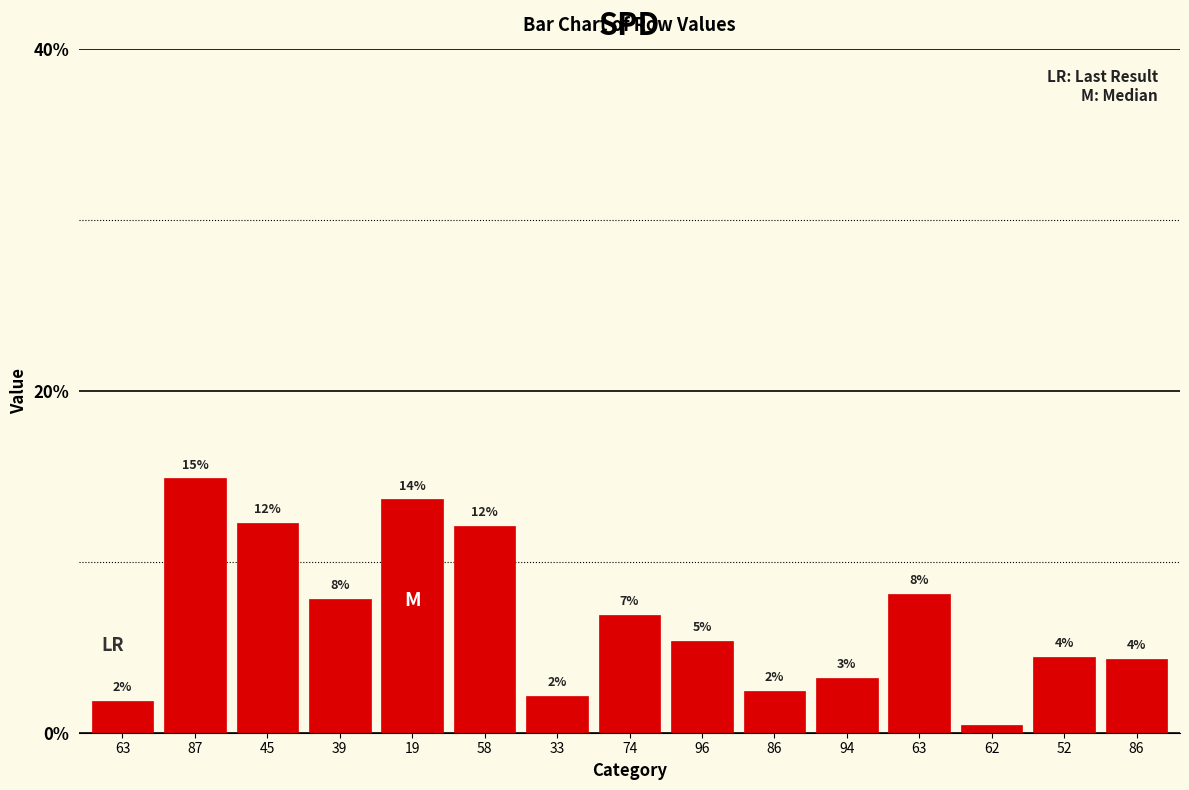

Rank the categories by value from lowest to highest.

62, 63, 33, 86, 94, 86, 52, 96, 74, 39, 63, 58, 45, 19, 87